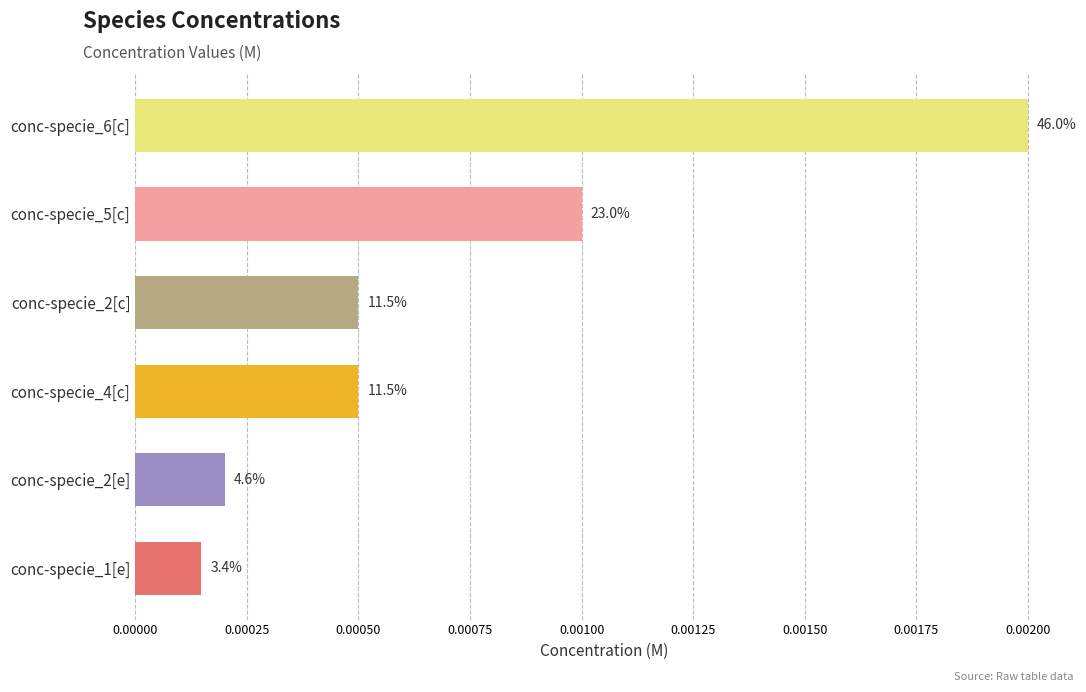

Are the bars horizontal?

Yes